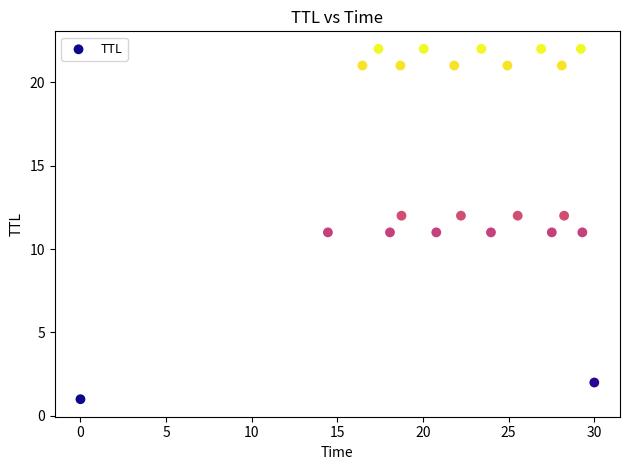

What is the range of Y values (max minus min)?

21